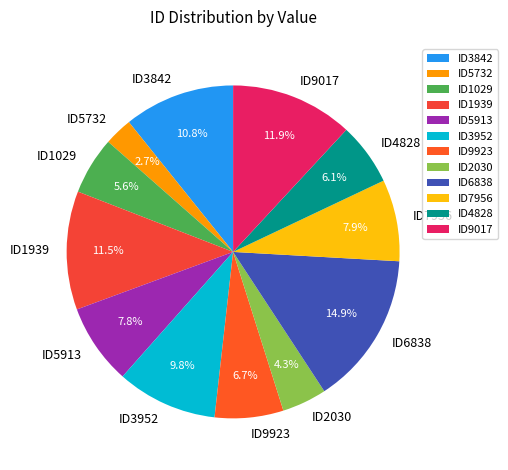

Is there a majority slice in this chart?

No